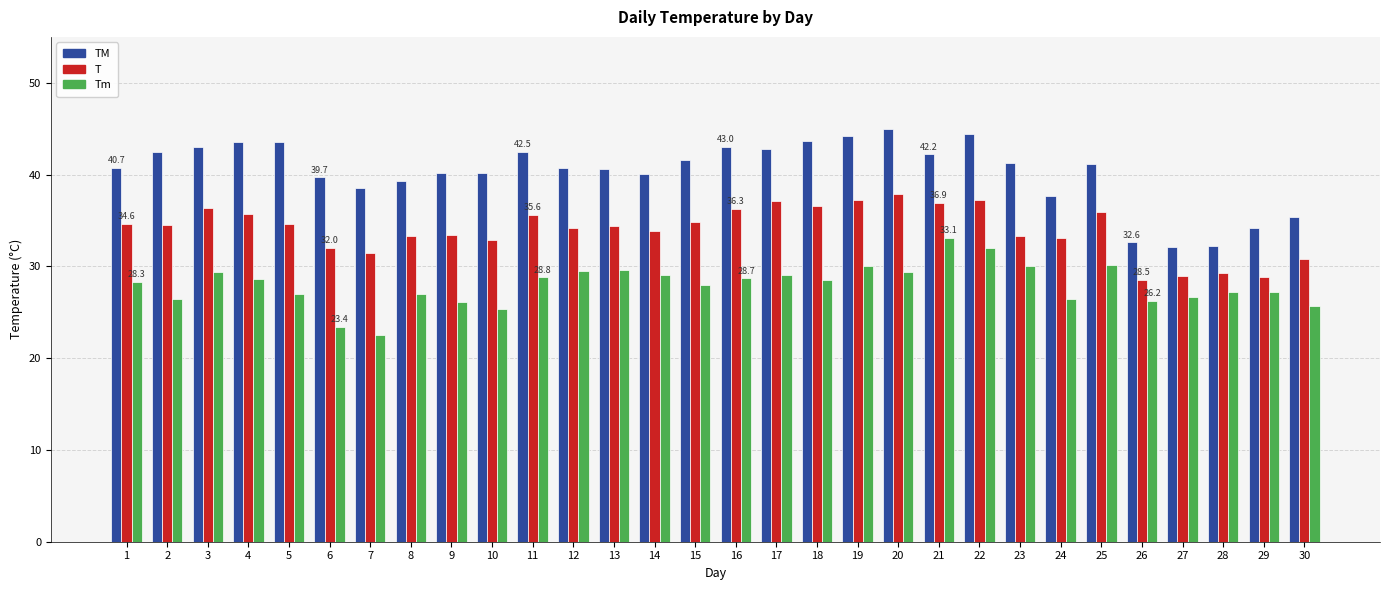

Where does the T series first go above 34?

1